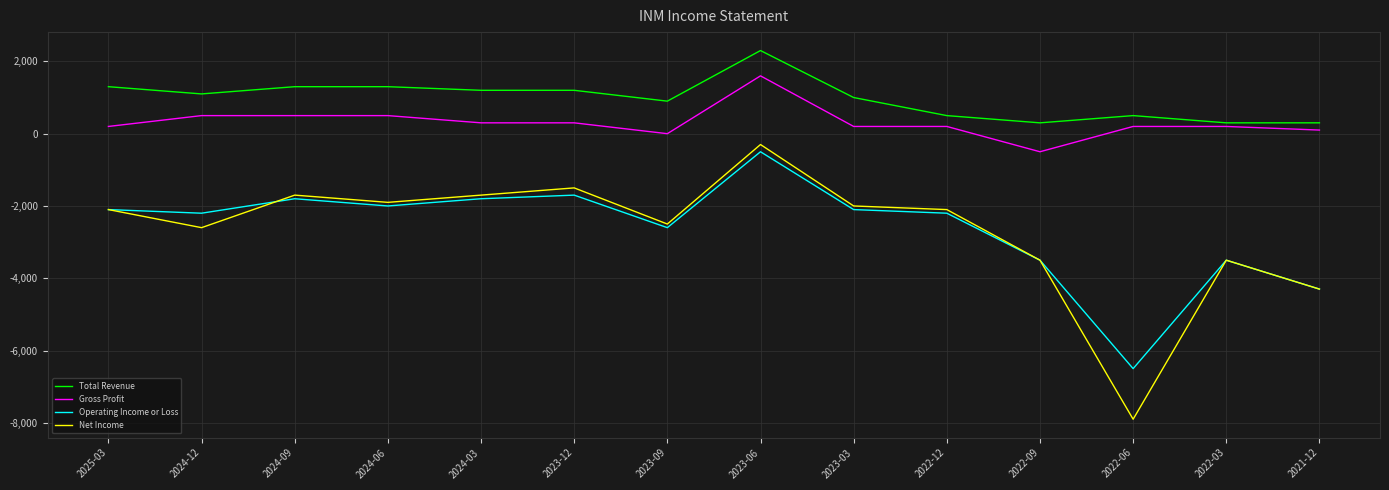

Where is the first local minimum for Total Revenue?

2024-12